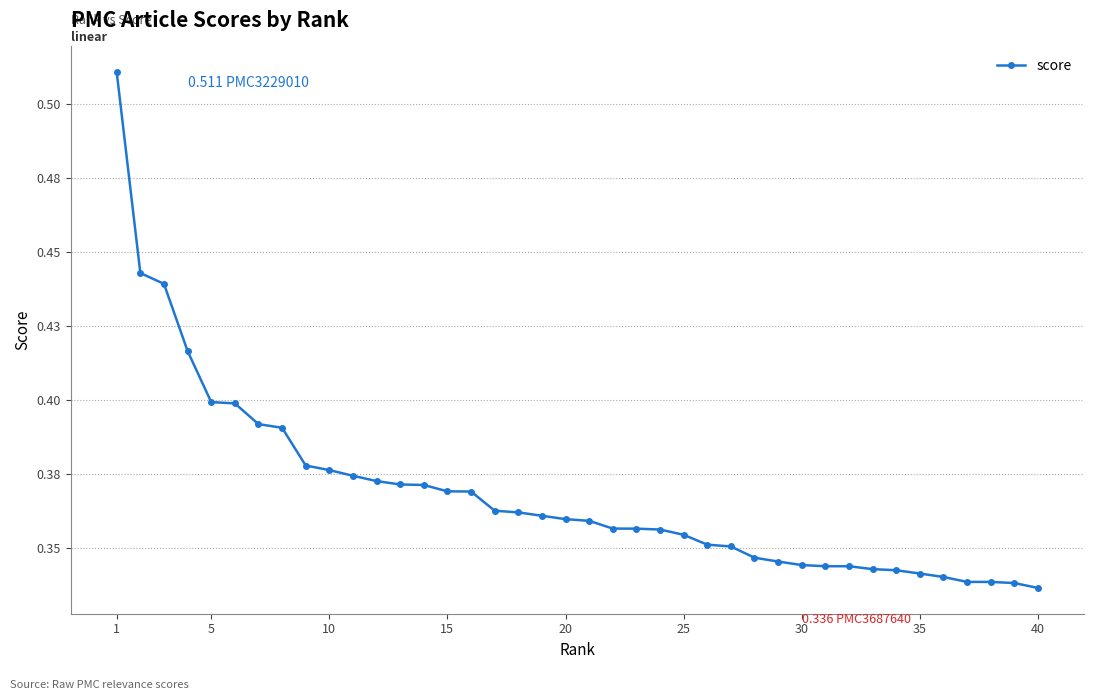

What is the smallest value displayed?

0.3